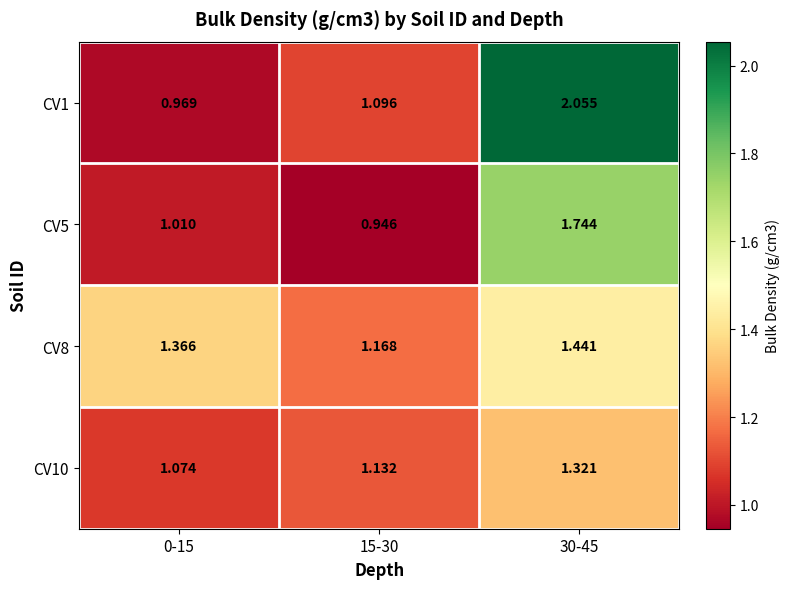

Count the number of categories in the chart.

3